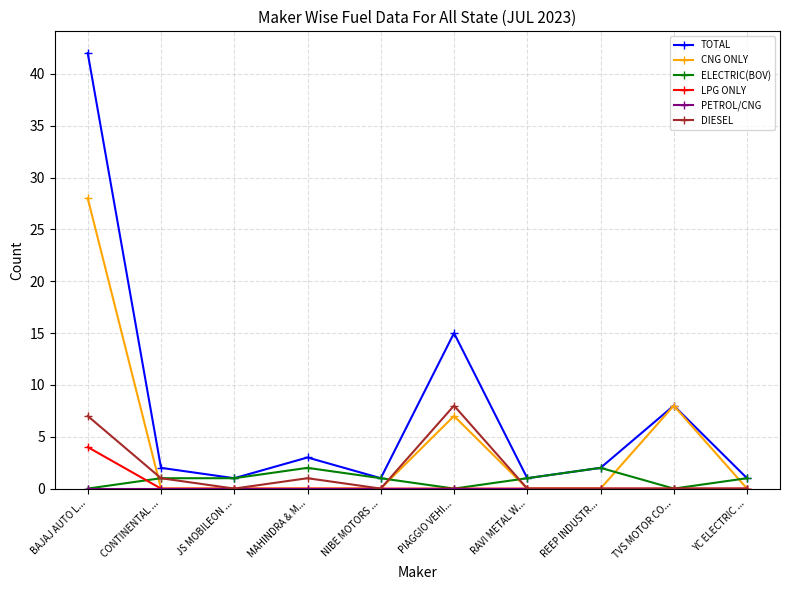

True or false: LPG ONLY and TOTAL intersect in this chart.

False